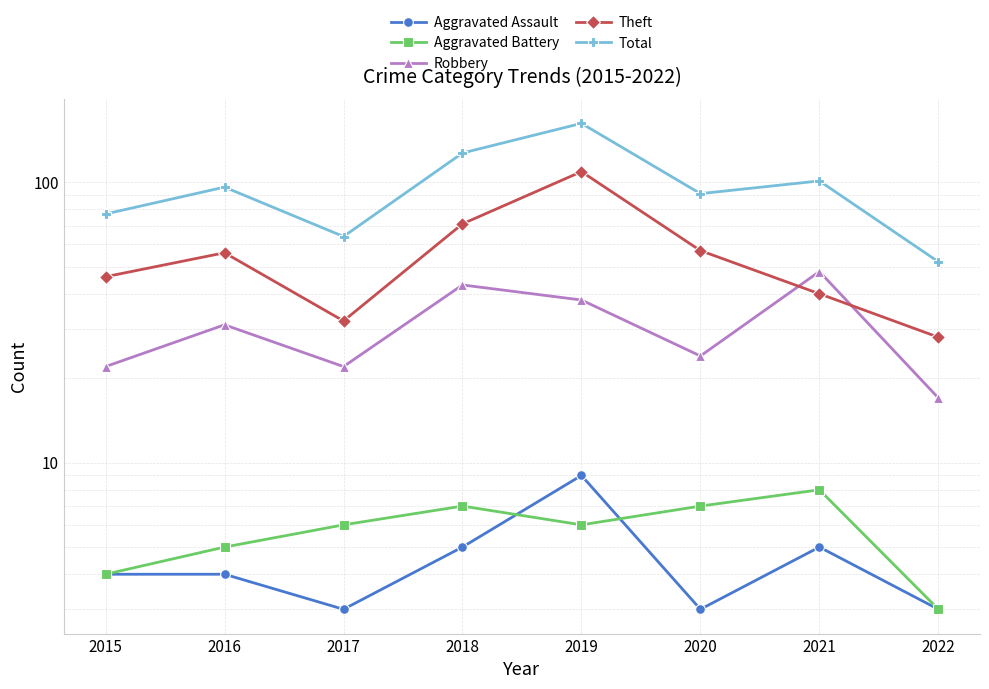

Reading left to right, extract all data points from this chart.

Aggravated Assault: 2015=4	2016=4	2017=3	2018=5	2019=9	2020=3	2021=5	2022=3
Aggravated Battery: 2015=4	2016=5	2017=6	2018=7	2019=6	2020=7	2021=8	2022=3
Robbery: 2015=22	2016=31	2017=22	2018=43	2019=38	2020=24	2021=48	2022=17
Theft: 2015=46	2016=56	2017=32	2018=71	2019=109	2020=57	2021=40	2022=28
Total: 2015=77	2016=96	2017=64	2018=127	2019=162	2020=91	2021=101	2022=52